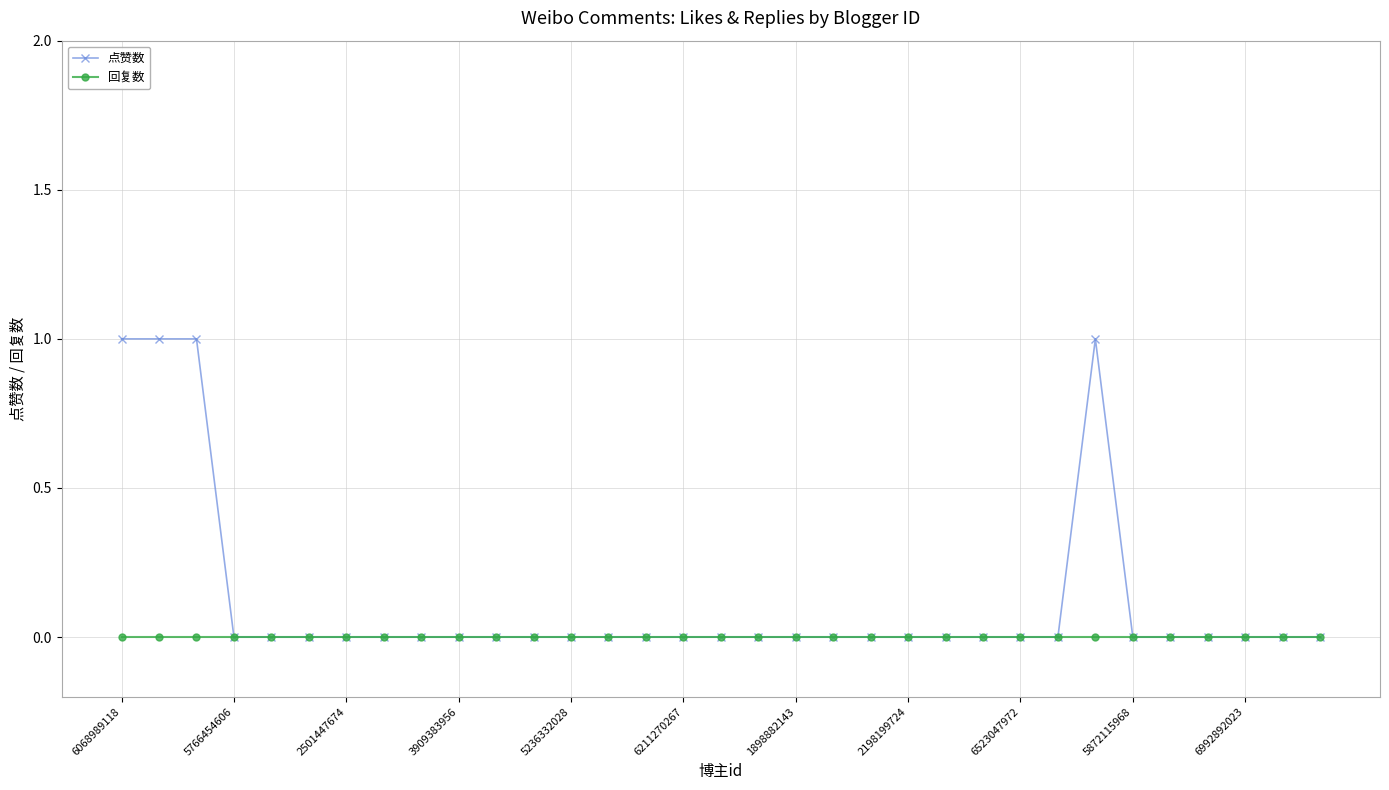

Which series has the largest total across all categories?

点赞数